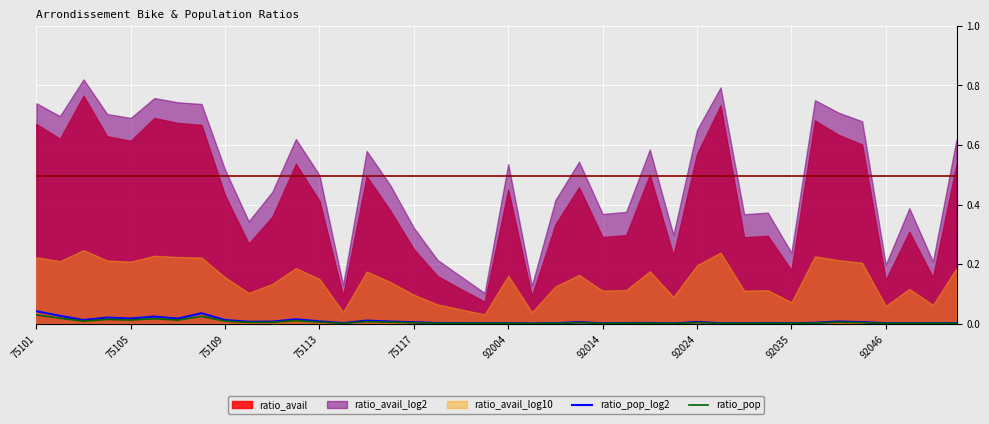

How many data points does each series have?

40